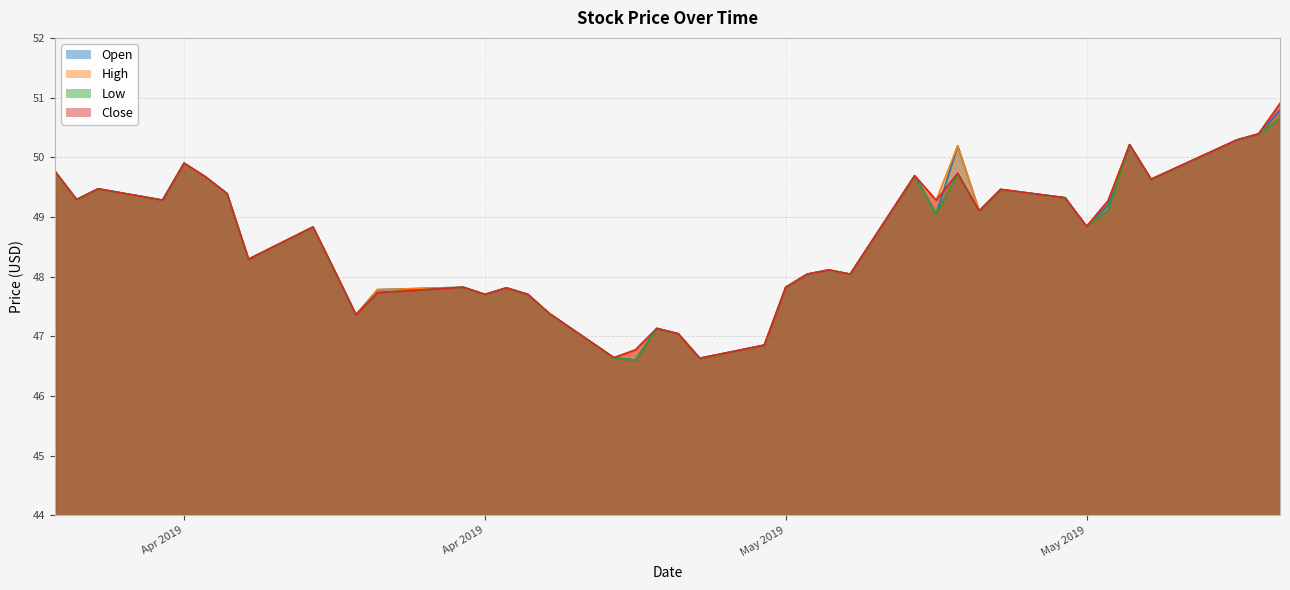

Which series has the widest spread of values?

High